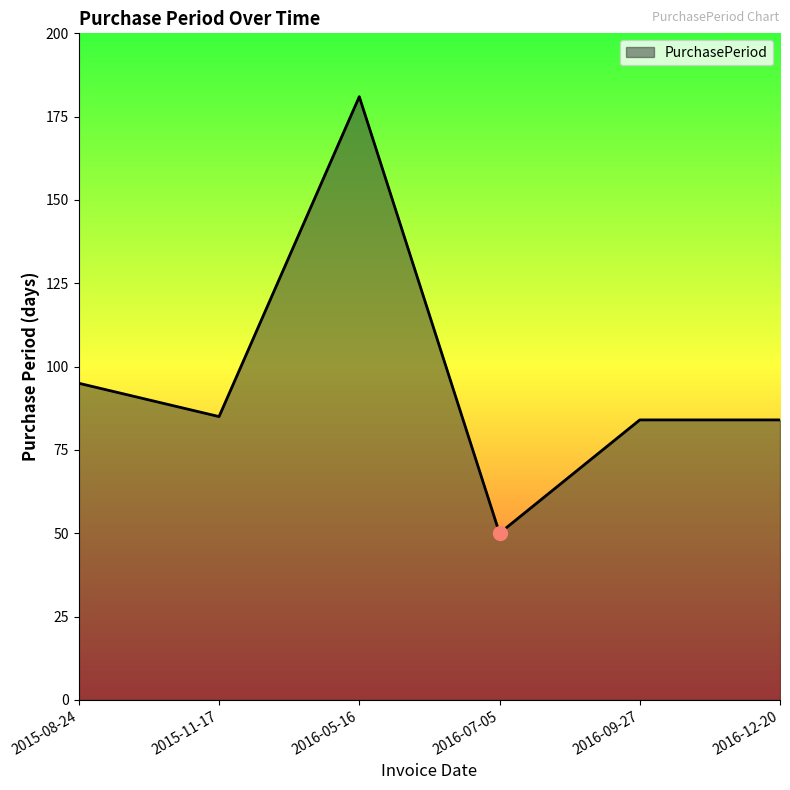

Where is the data nearest to the value 115?

2015-08-24